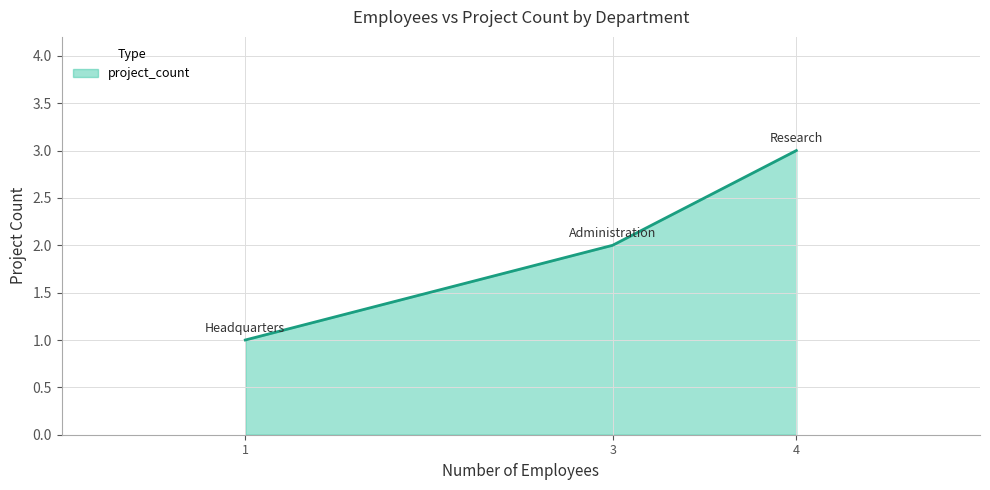

What is the difference between the maximum and minimum values?

2